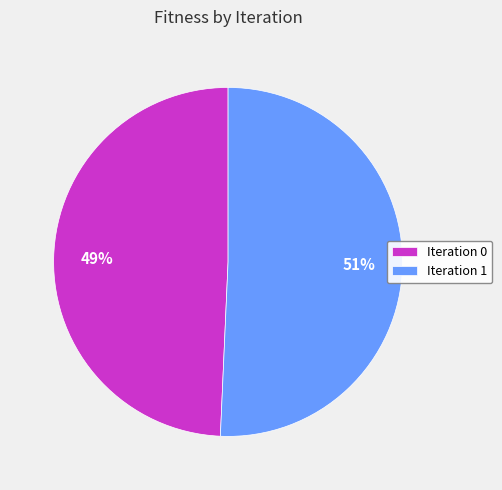

Is the sum of Iteration 0 and Iteration 1 greater than half?

Yes